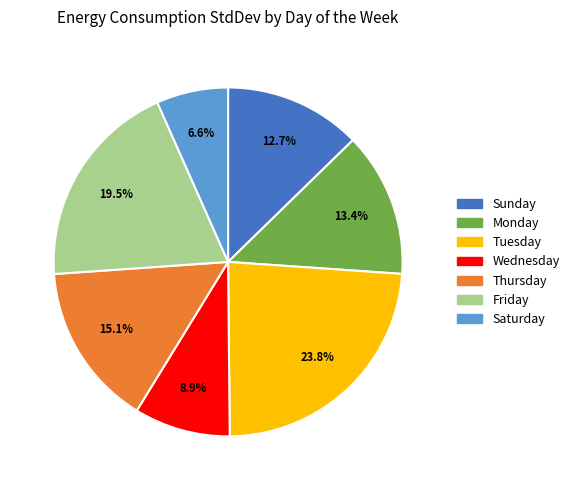

Rank the categories by value from highest to lowest.

Tuesday, Friday, Thursday, Monday, Sunday, Wednesday, Saturday